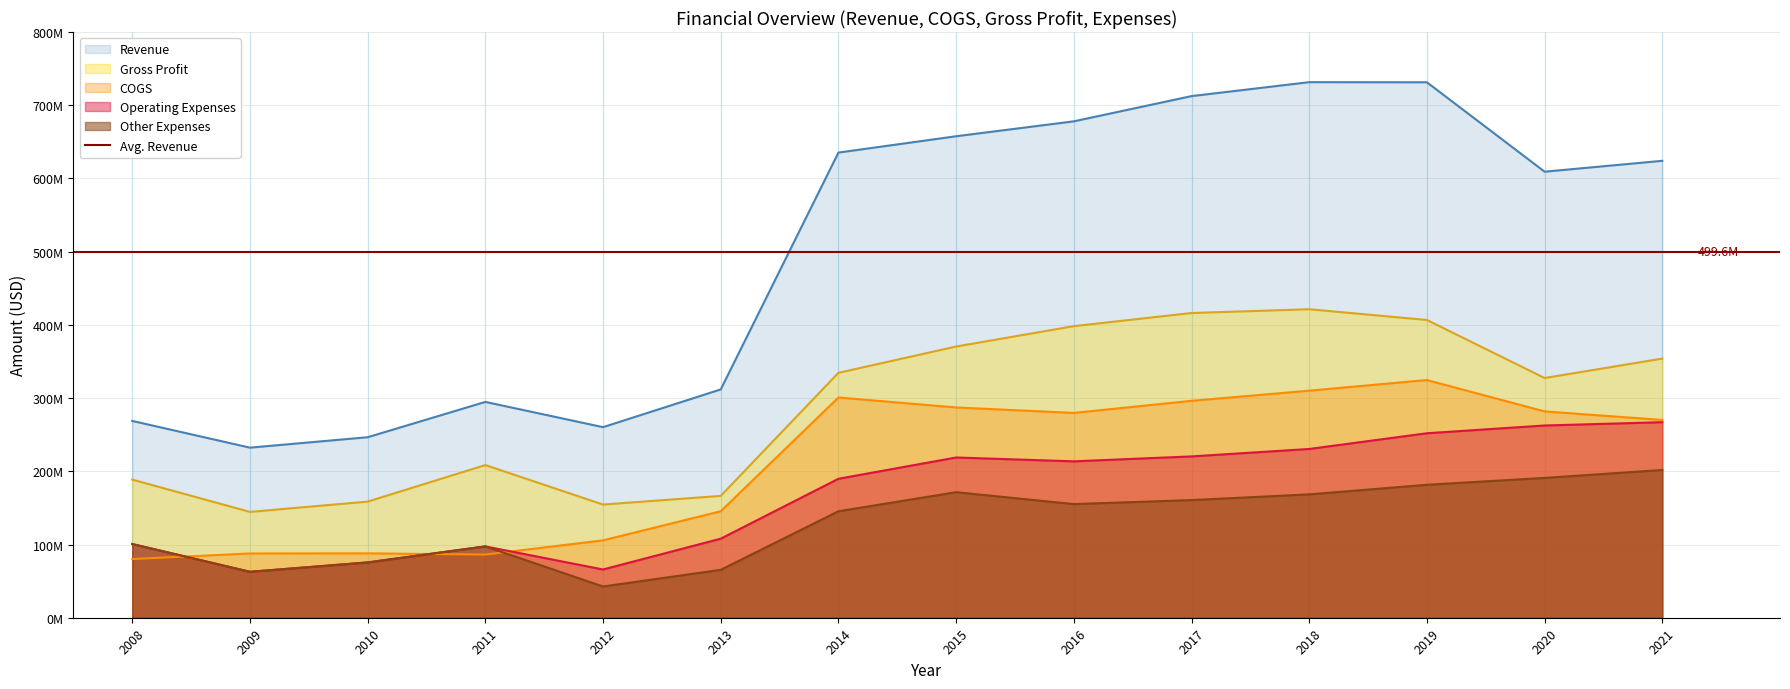

Does the chart display data point markers on the line(s)?

No